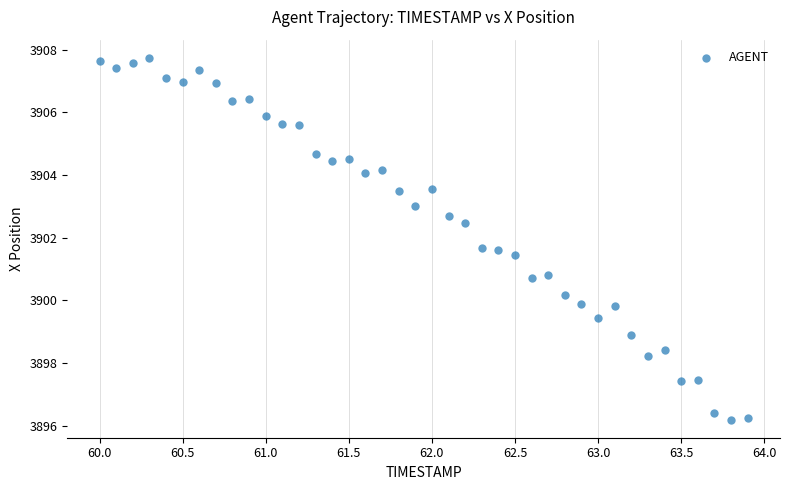

What is the range of X values (max minus min)?

3.9